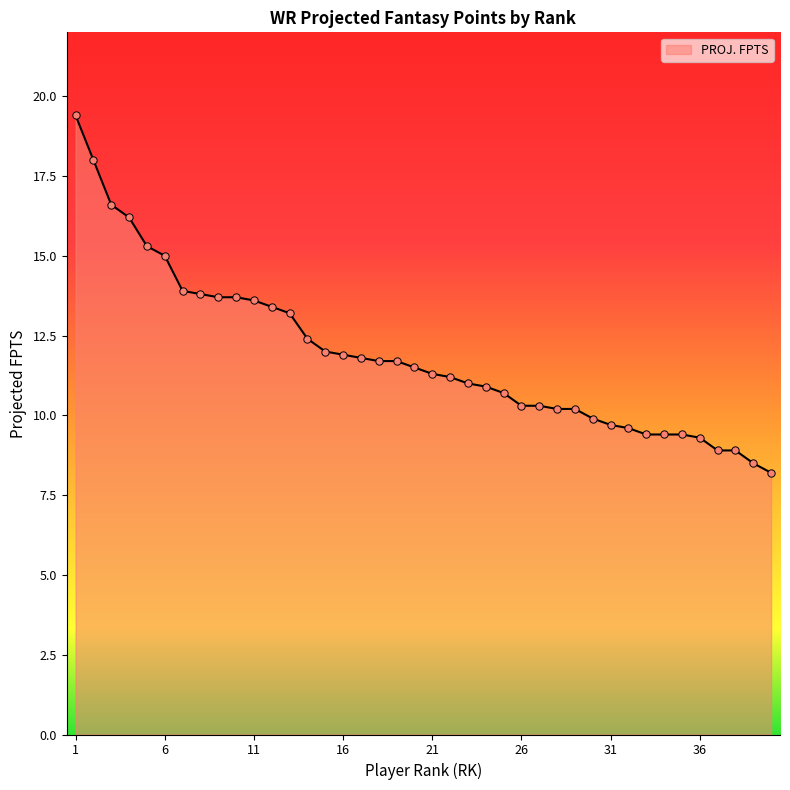

What is the smallest value displayed?

8.2